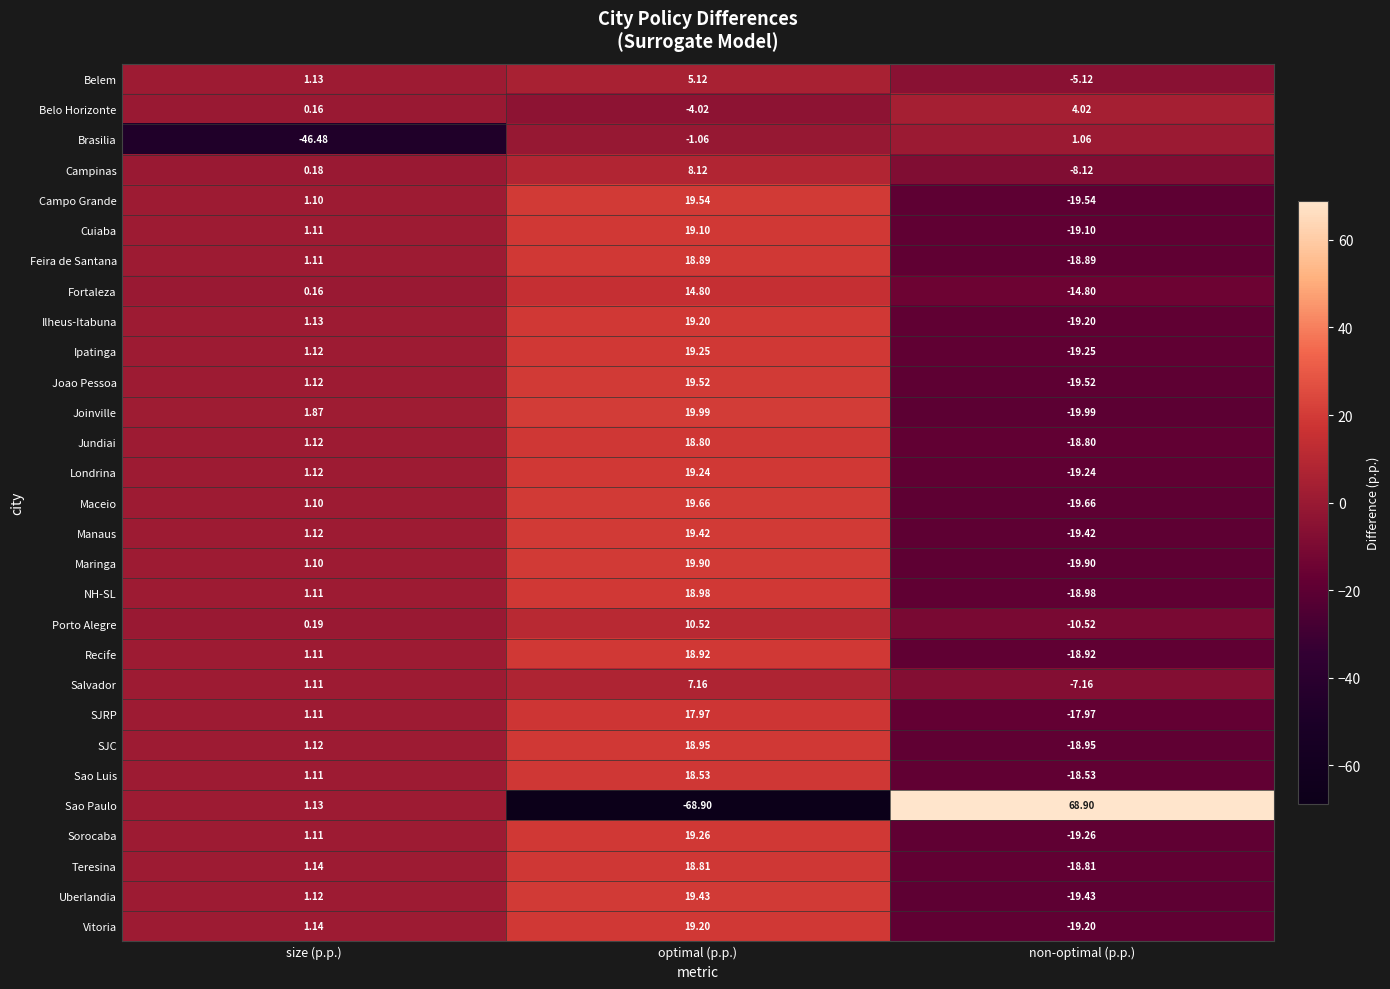

At which label is Jundiai closest to 0?

size (p.p.)